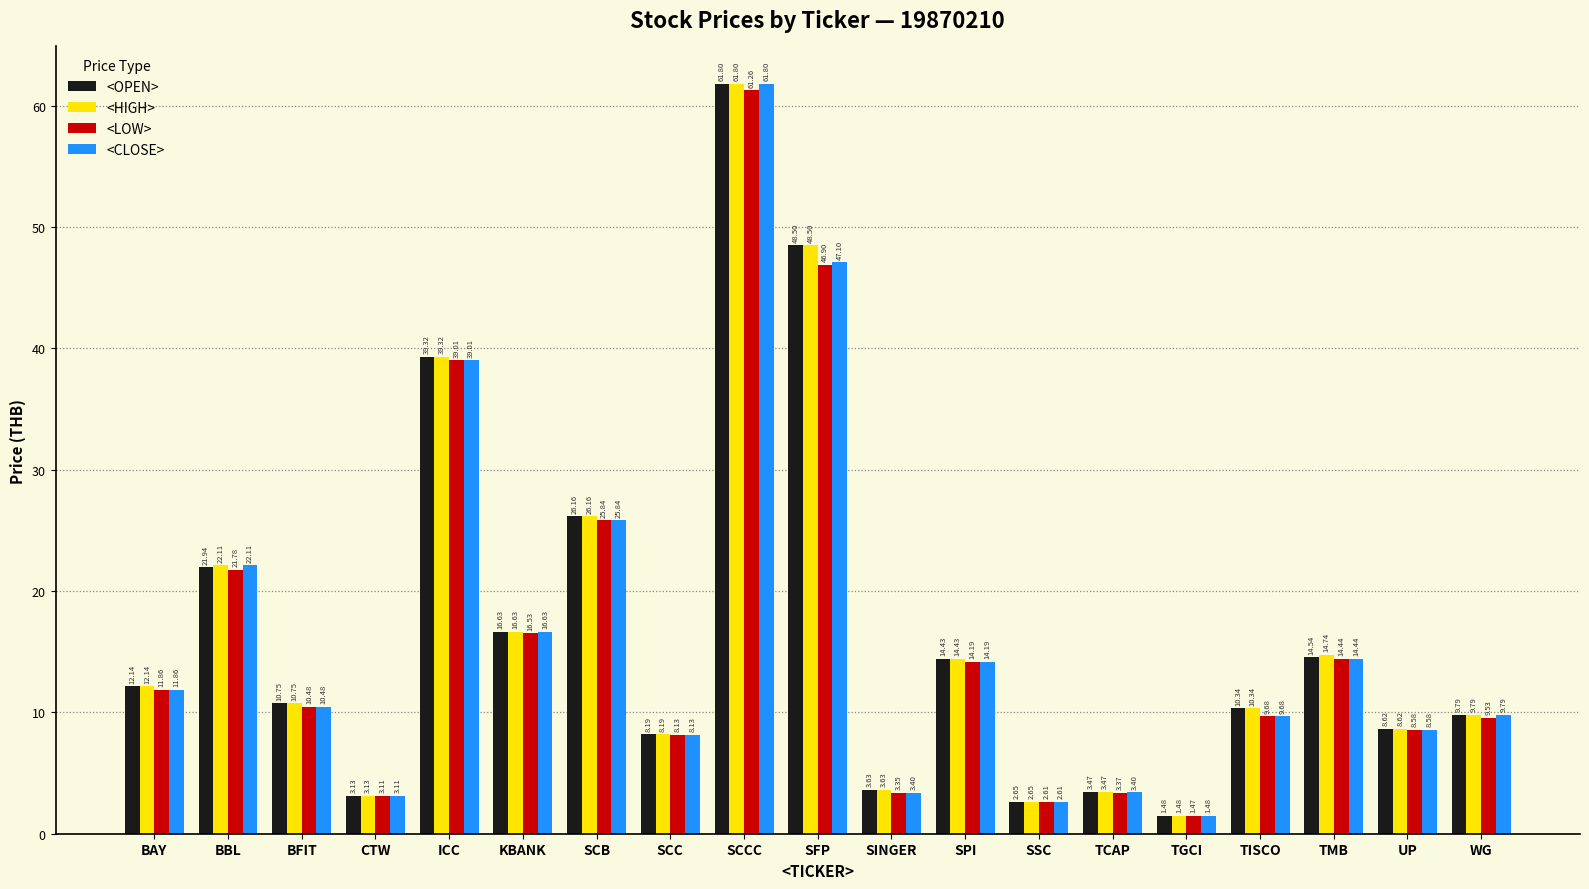

At which label does <CLOSE> reach its peak?

SCCC